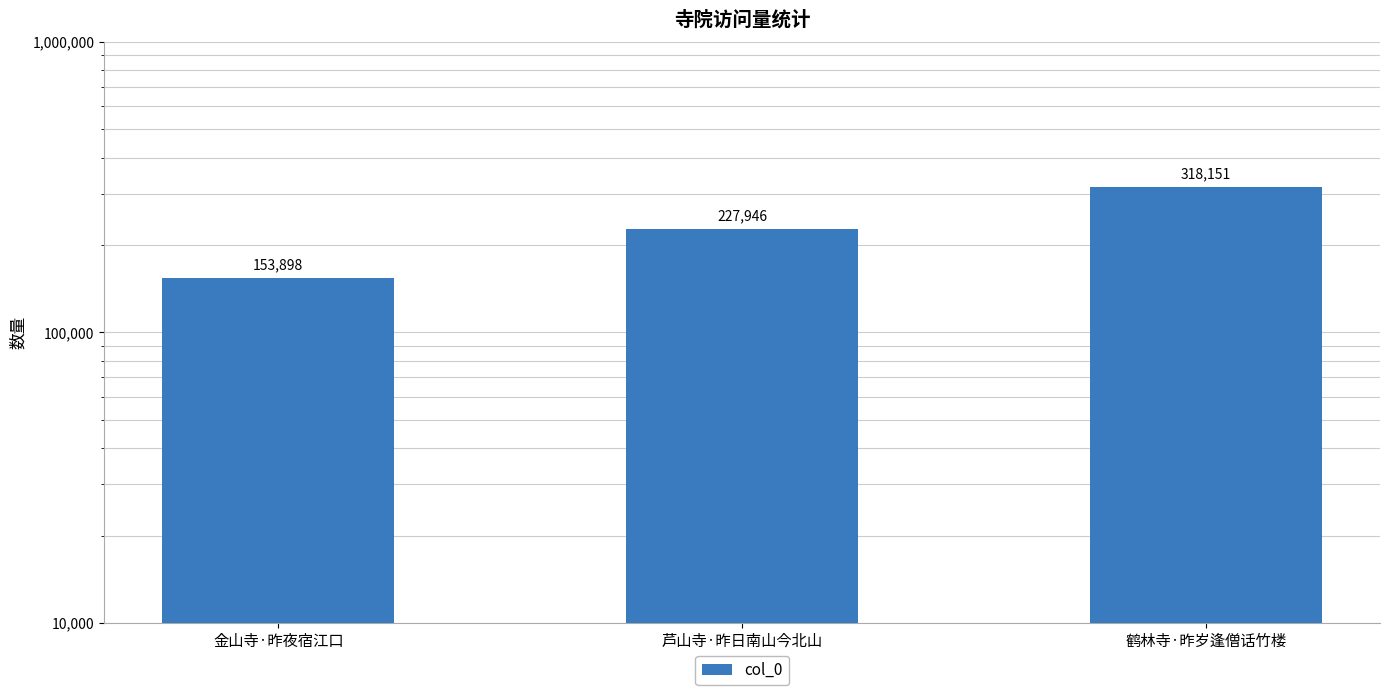

How many distinct data groups are displayed?

1